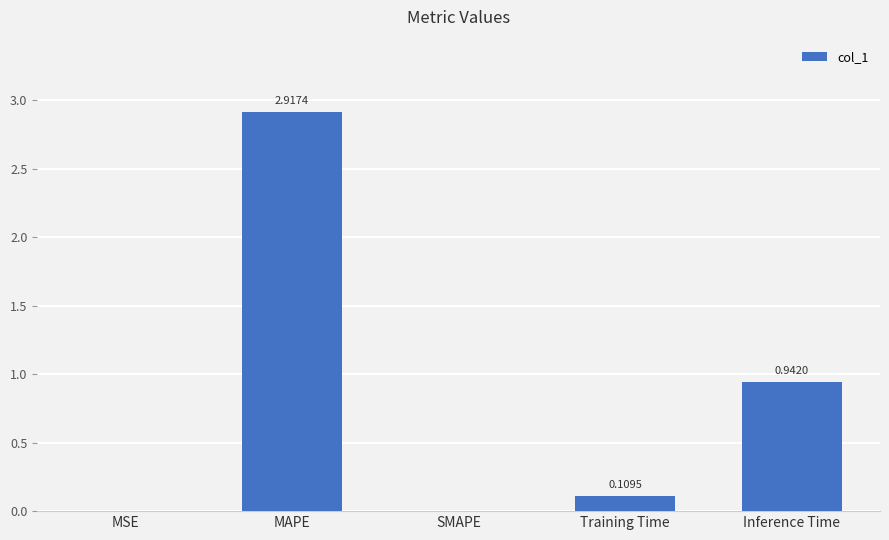

What is the ratio of the value at Inference Time to the value at MAPE?

0.3